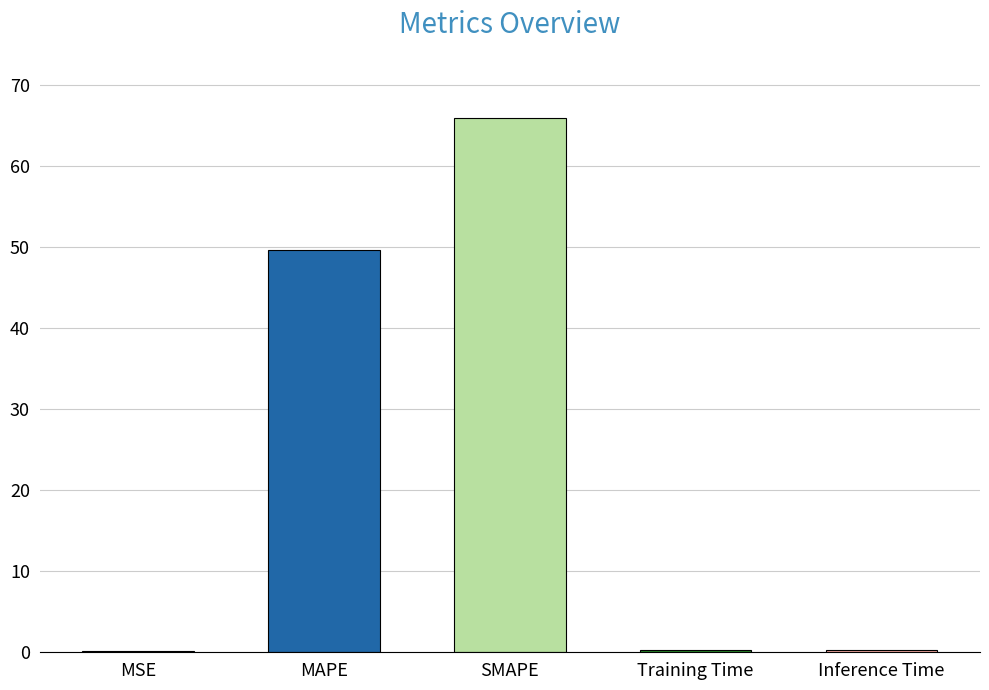

Which has a higher value, MAPE or Inference Time?

MAPE